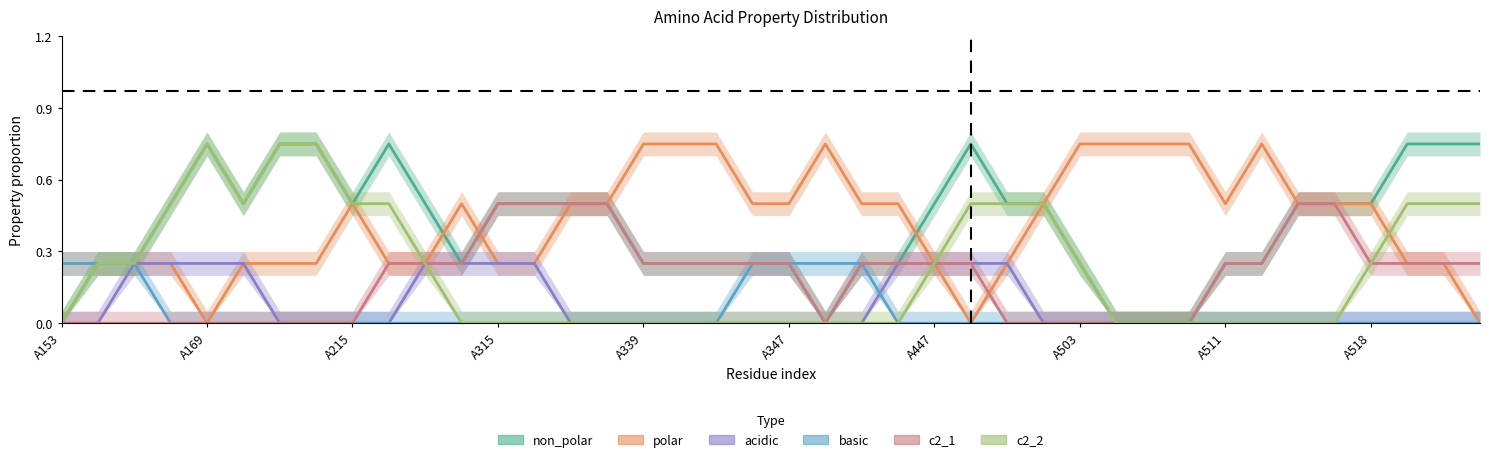

What is the sum of all c2_1 values?

7.5